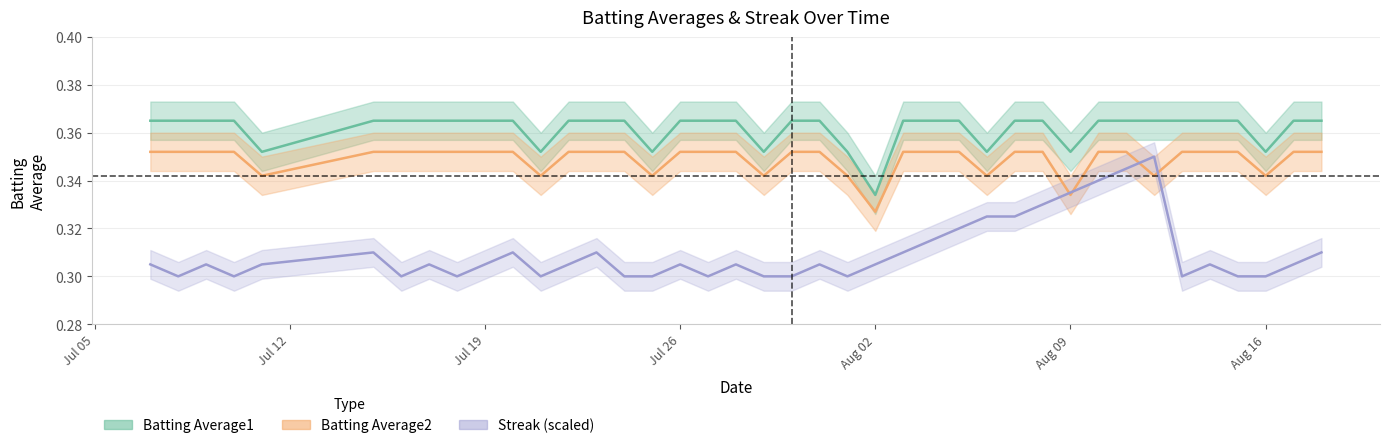

Which category has the highest value in the Batting Average1 series?

2010-07-07